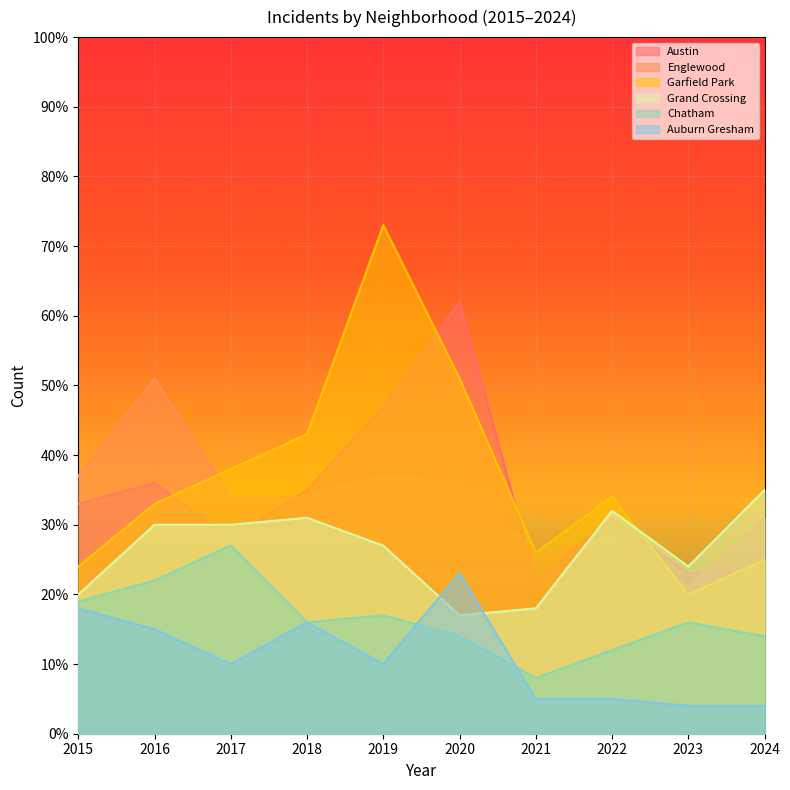

Count the number of categories in the chart.

10